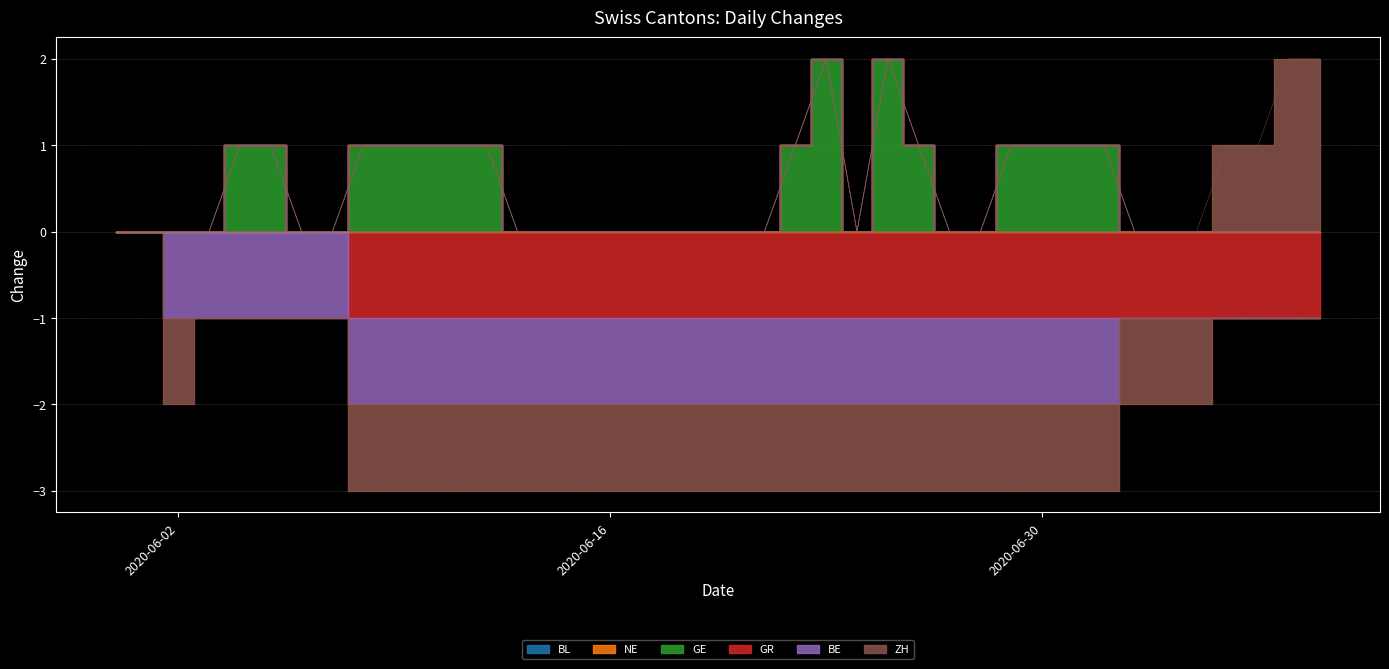

What is the difference between the second highest and minimum values in the GR series?

1